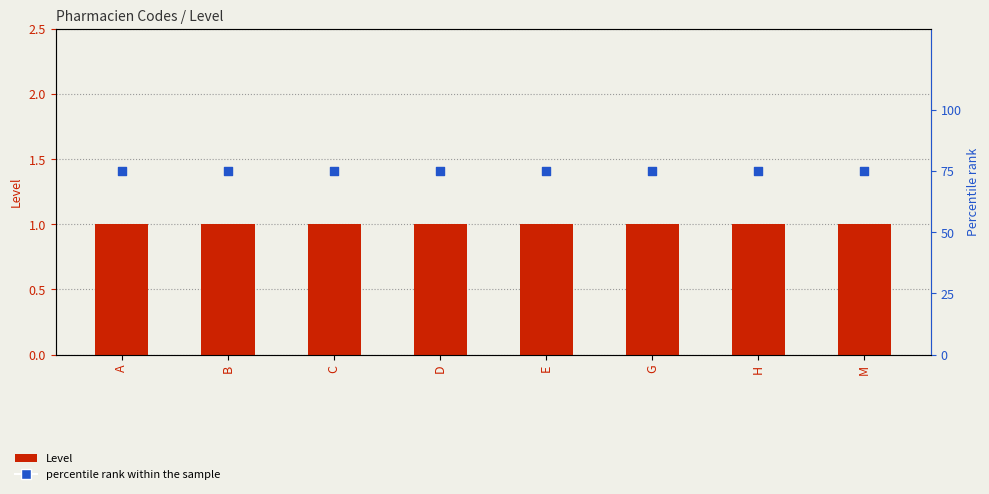

At which category is the sum across all series the highest?

A